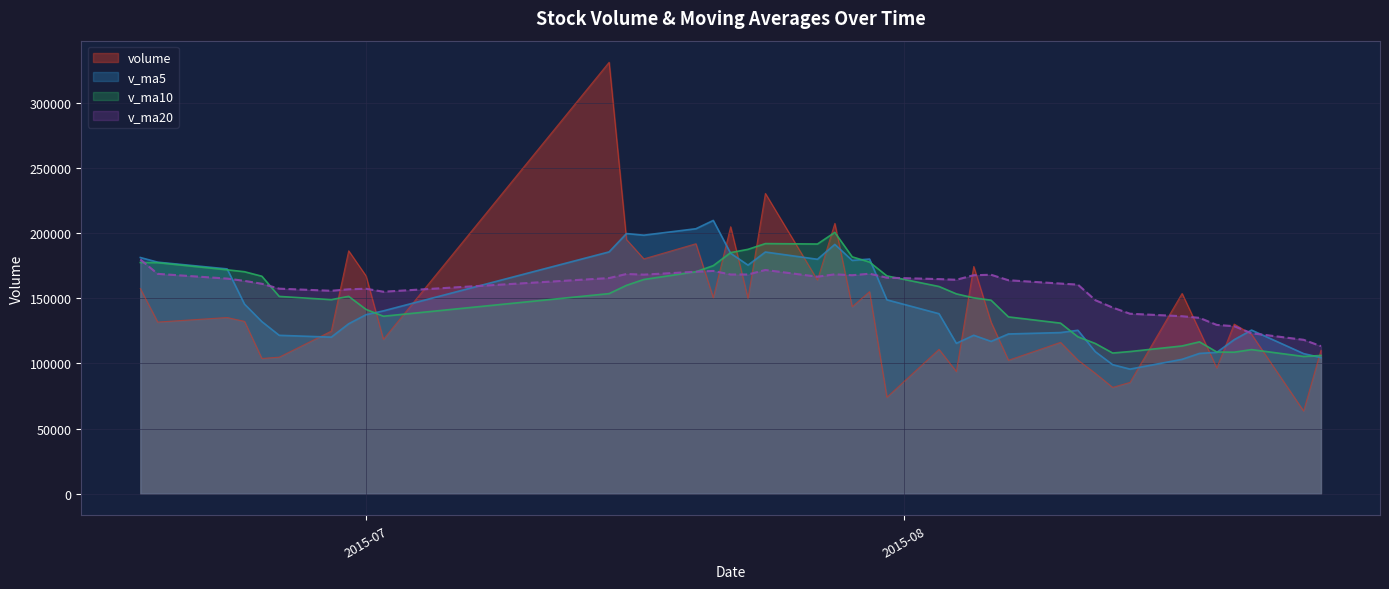

List the series in order of their overall mean, lowest first.

volume, v_ma5, v_ma10, v_ma20